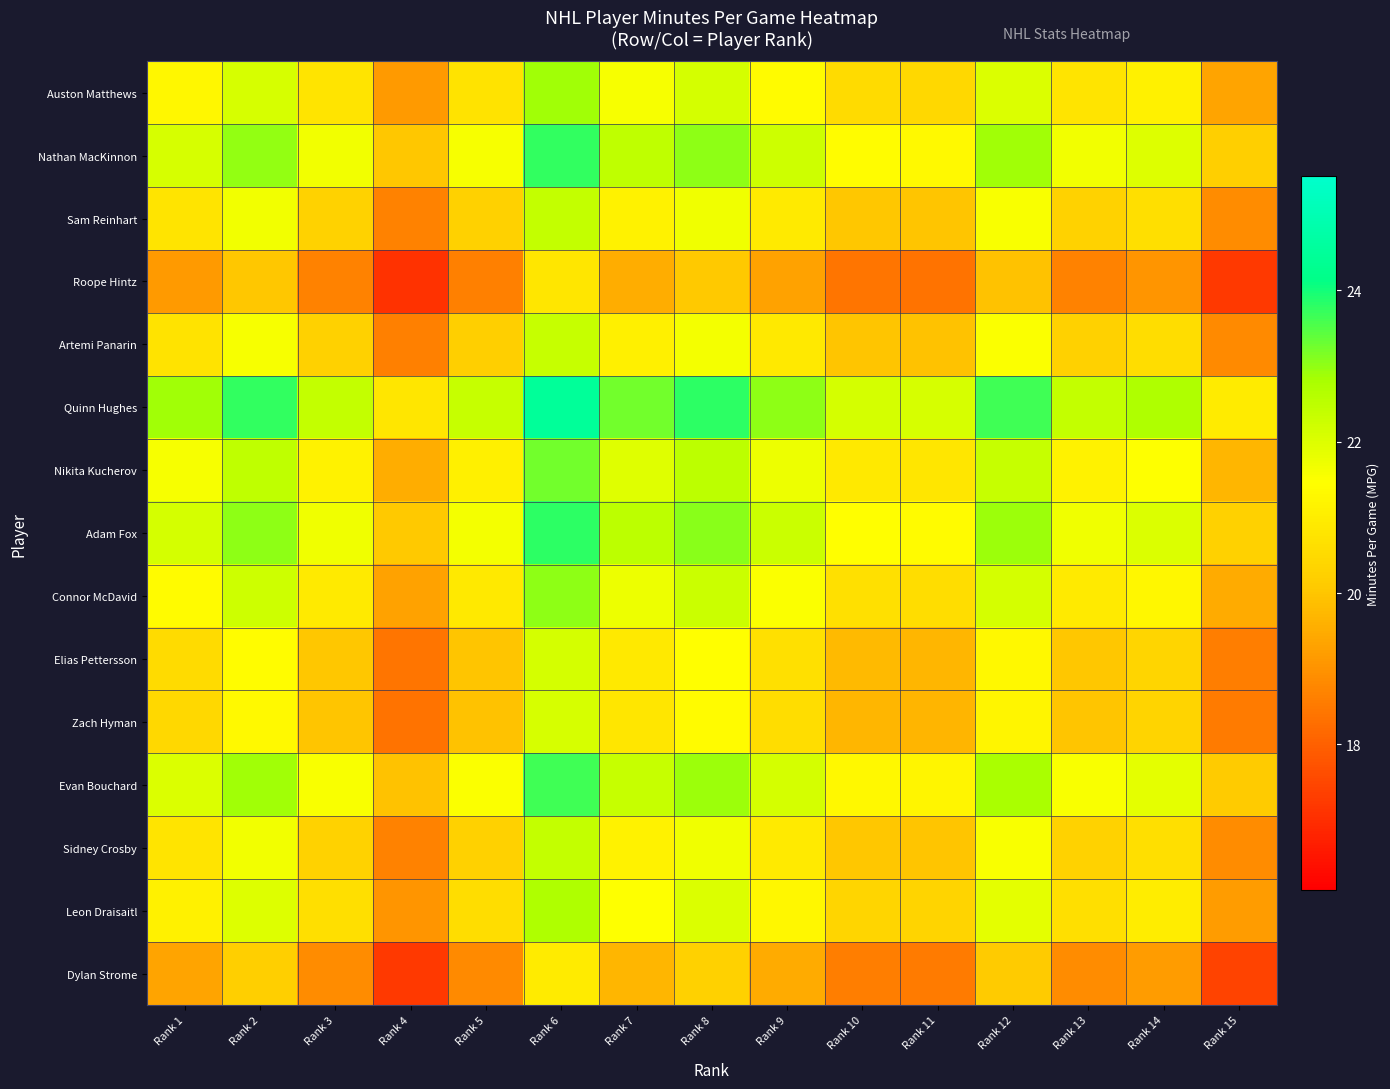

Count the number of data series in this chart.

15